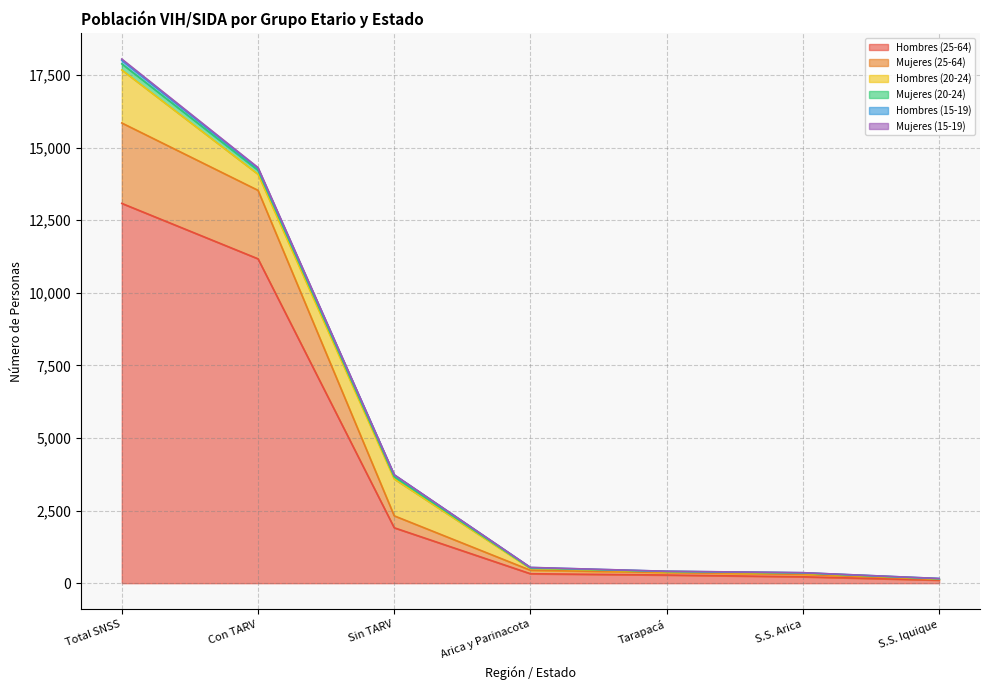

What is the label of the 5th point from the right?

Sin TARV